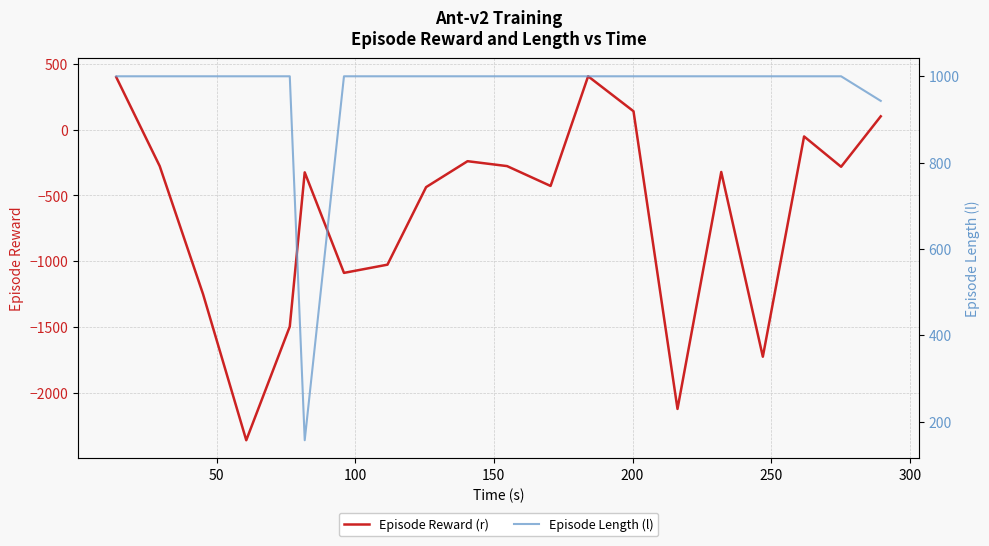

Reading left to right, transcribe all the data shown in this chart.

Episode Reward (r): 398.2	-276.9	-1248.6	-2358.0	-1495.0	-324.4	-1087.5	-1025.2	-436.5	-239.7	-276.8	-427.6	404.9	139.7	-2120.3	-321.4	-1723.8	-51.8	-282.1	101.0
Episode Length (l): 1000.0	1000.0	1000.0	1000.0	1000.0	157.0	1000.0	1000.0	1000.0	1000.0	1000.0	1000.0	1000.0	1000.0	1000.0	1000.0	1000.0	1000.0	1000.0	943.0